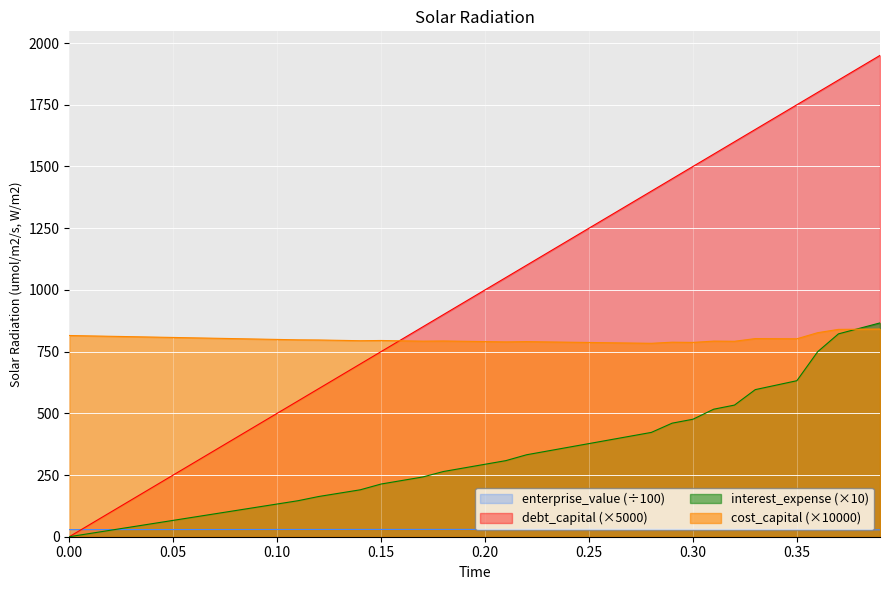

At which label does debt_capital first exceed 1000?

0.21